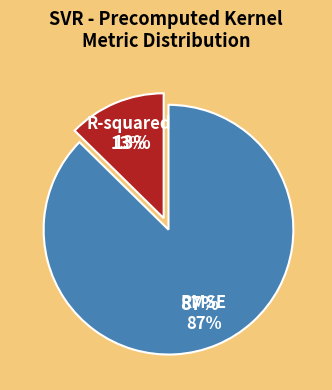

What percentage do RMSE and R-squared together represent?

100.0%